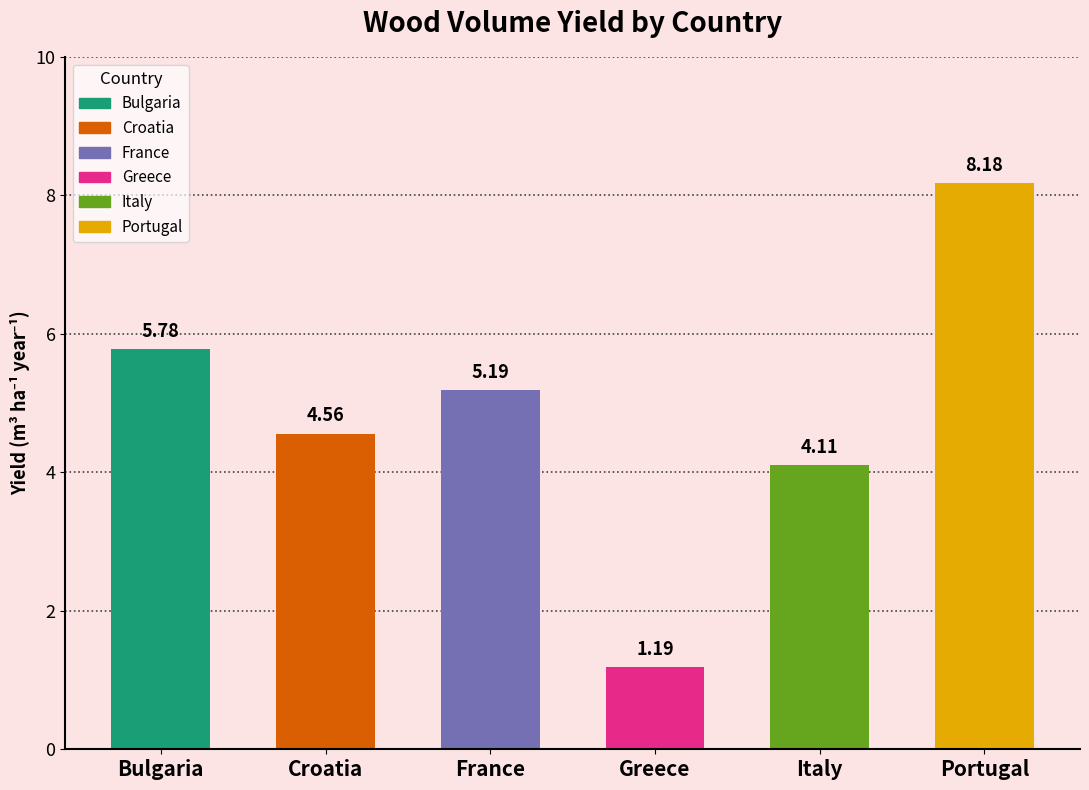

At which category does the chart reach its peak across all series?

Portugal